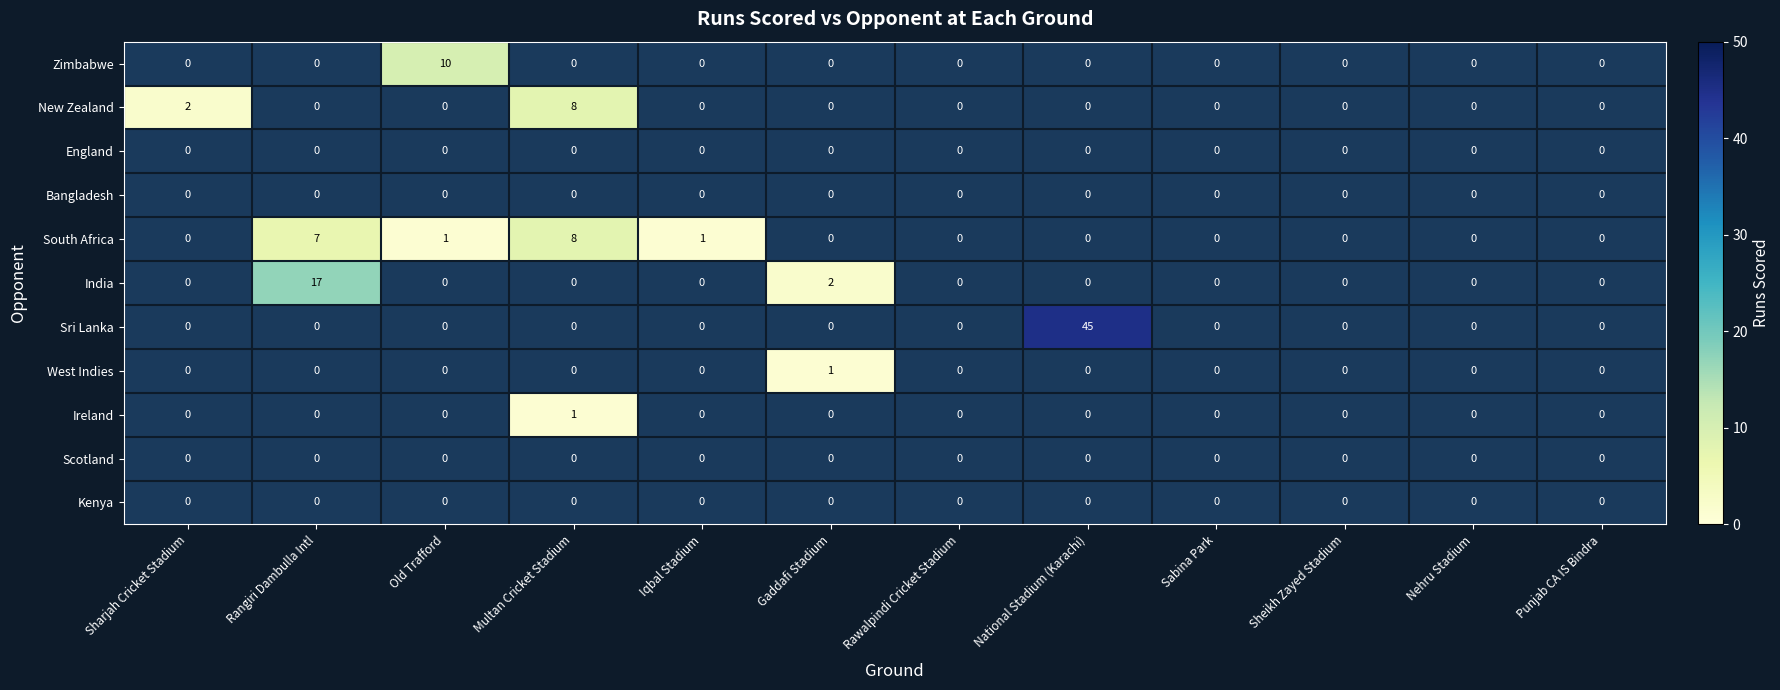

At Nehru Stadium, list the series in order from largest to smallest.

Zimbabwe, New Zealand, England, Bangladesh, South Africa, India, Sri Lanka, West Indies, Ireland, Scotland, Kenya